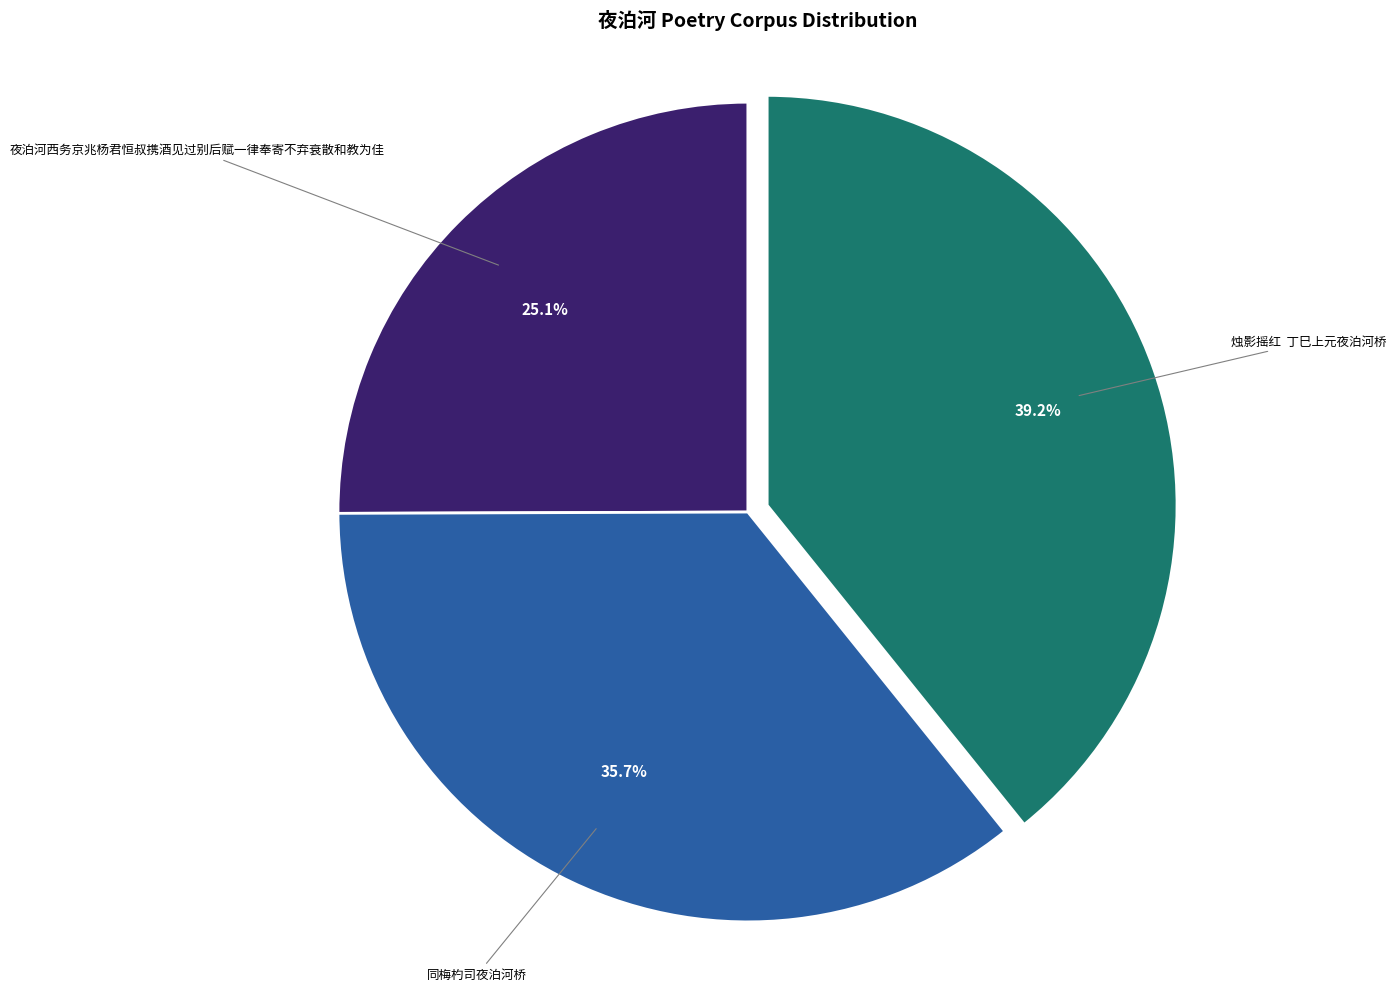

Is there any slice that represents more than half of the pie?

No